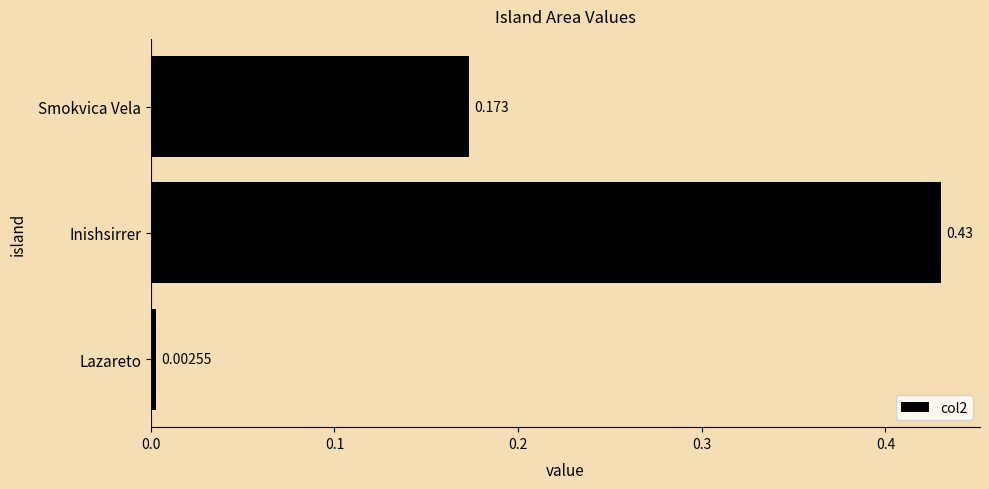

At which category does the chart reach its minimum across all series?

Lazareto